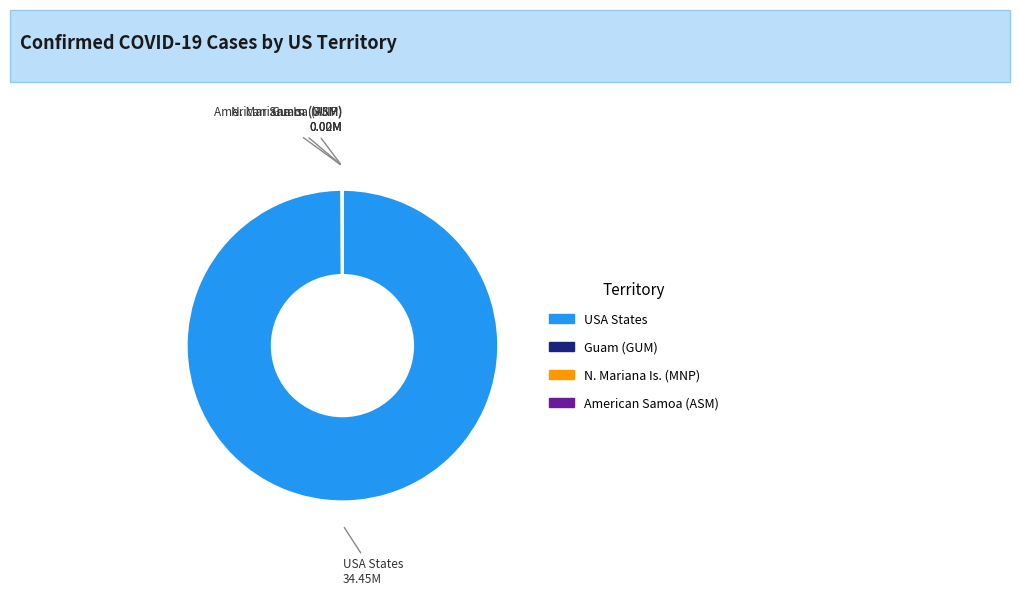

Is there any slice that represents more than half of the pie?

Yes